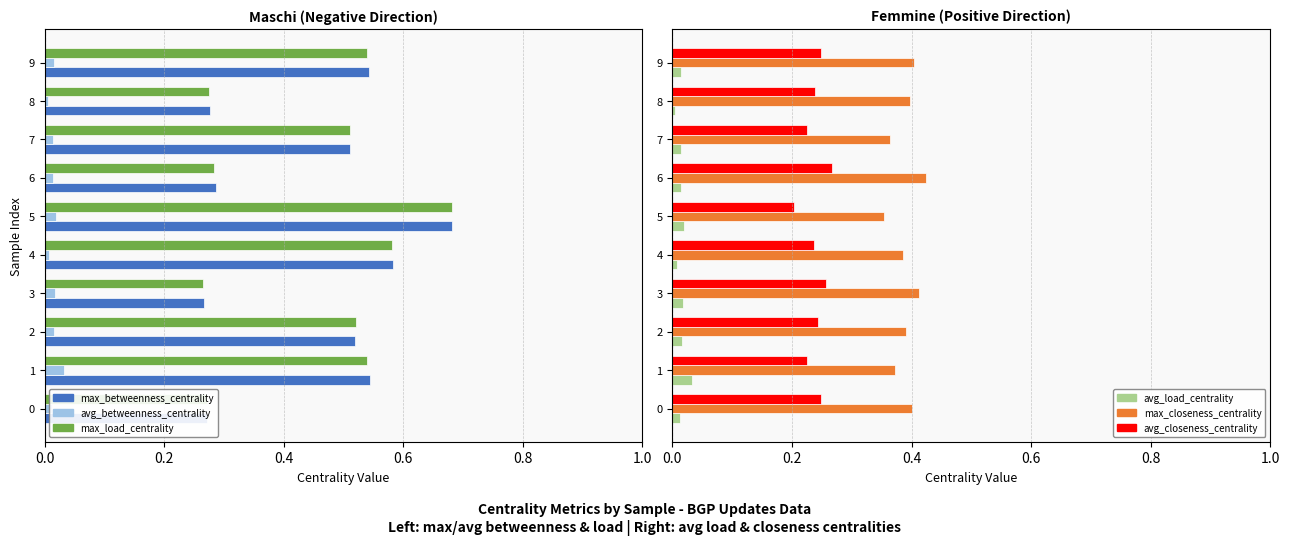

At how many categories does at least one series exceed 0?

10